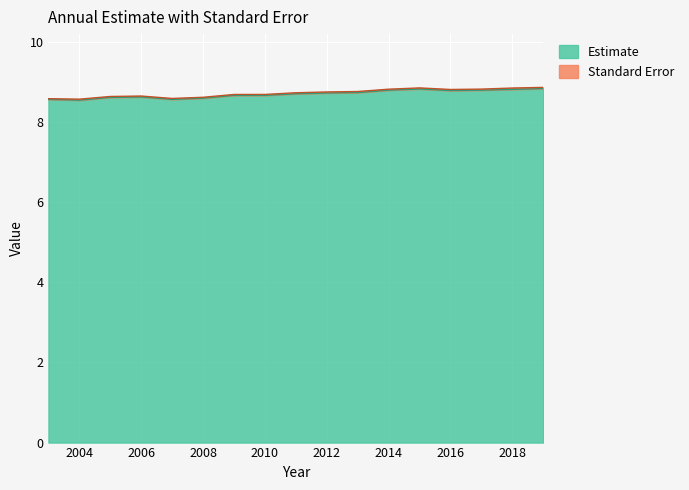

What is the value of the 11th point from the left?

8.7